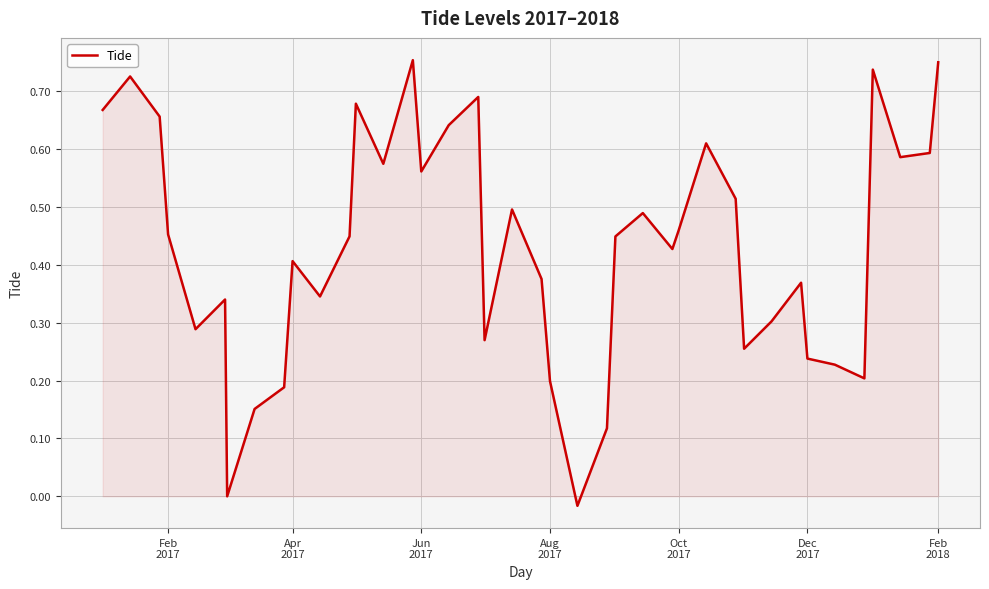

Count the number of data series in this chart.

1